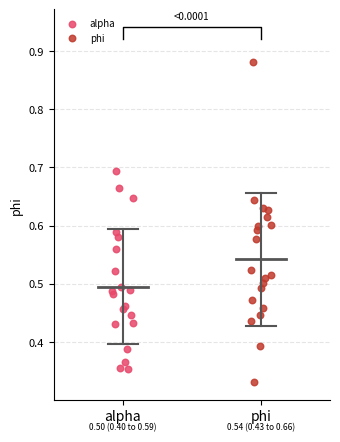

Which series contains the highest Y value?

phi